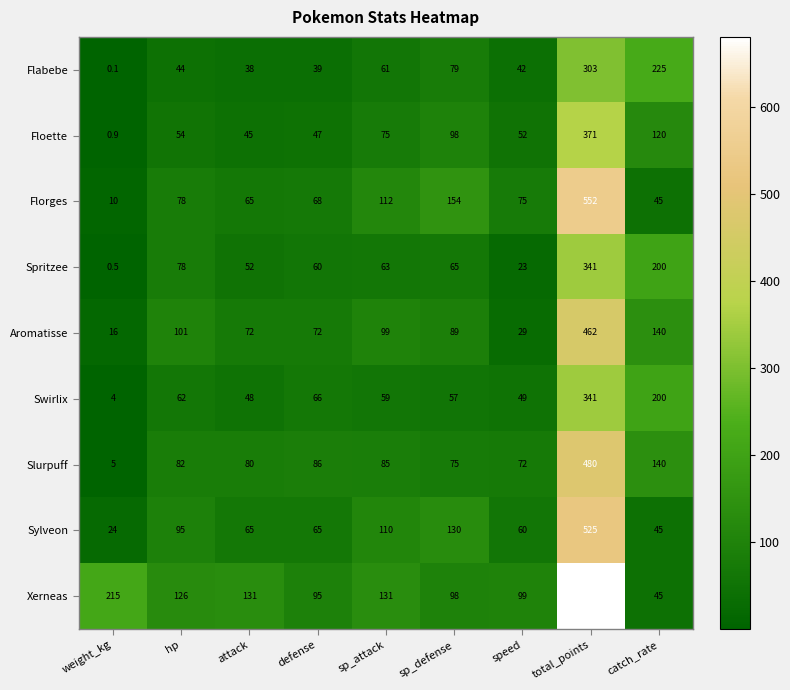

Where does the Spritzee series first go above 63?

hp